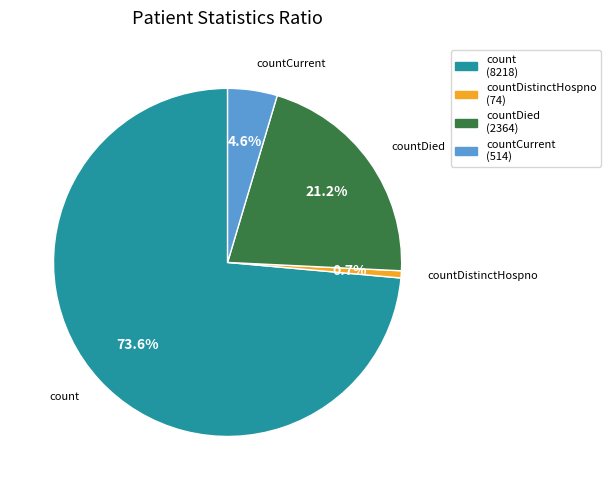

To the nearest percent, what is the difference between the countDistinctHospno and count slice percentages?

73%